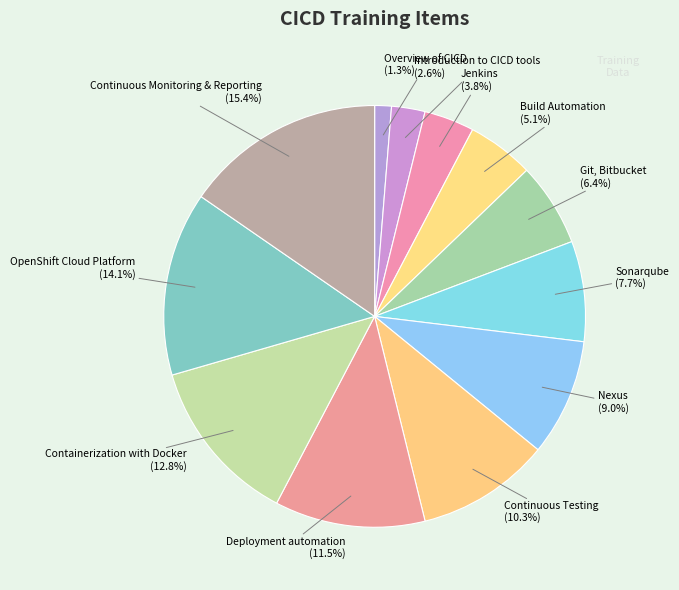

True or false: Overview of CICD accounts for 7% of the total.

False